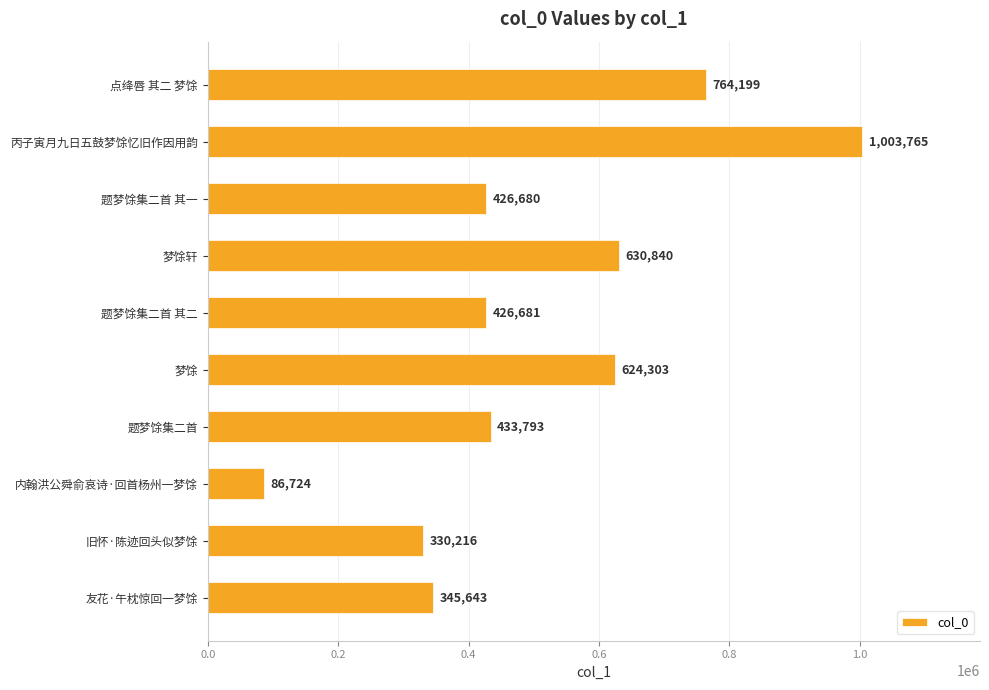

What is the value of the 8th bar from the top?

86724